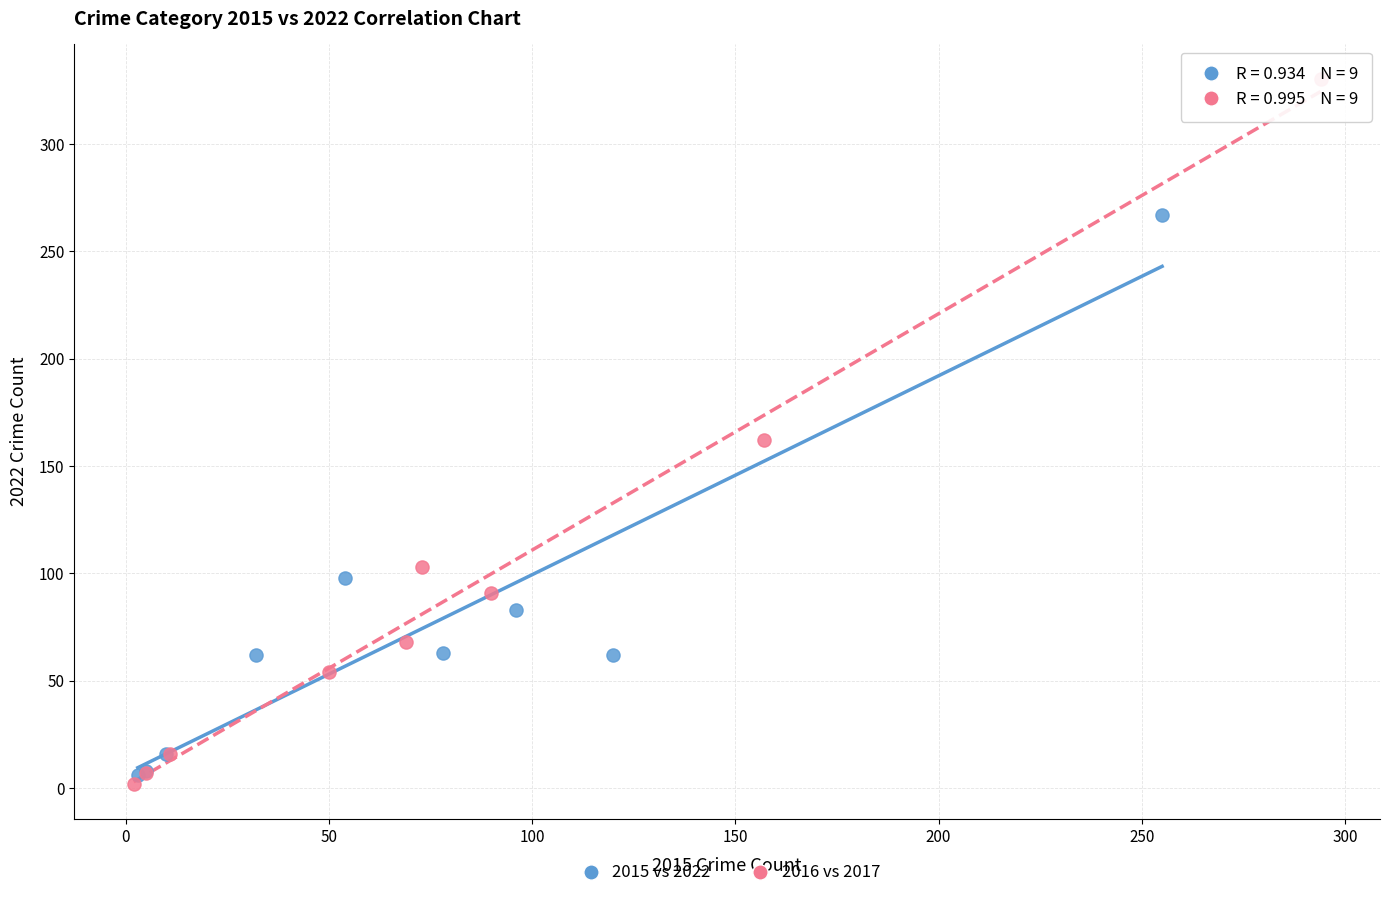

Which series reaches the minimum Y coordinate?

2016 vs 2017